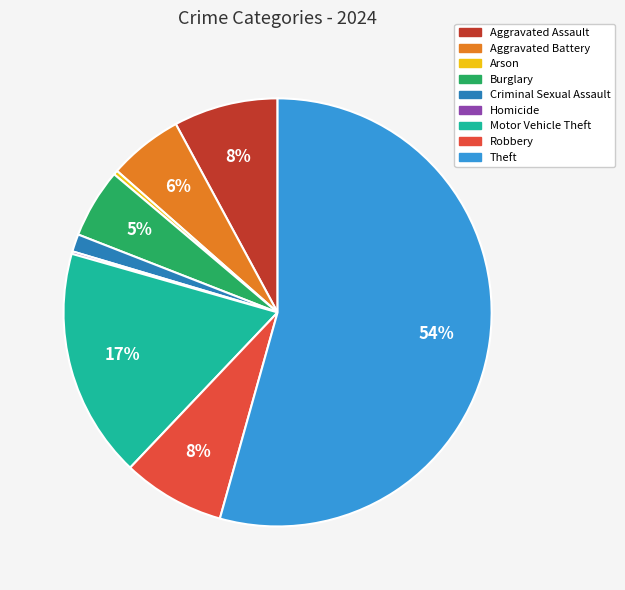

To the nearest percent, what is the difference between the Robbery and Aggravated Battery slice percentages?

2%